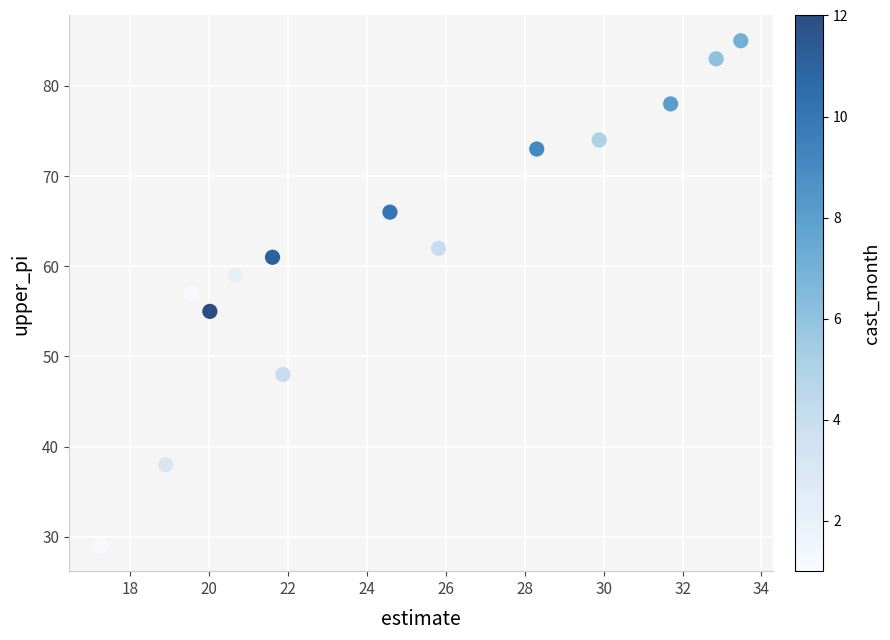

How many data points are displayed?

14